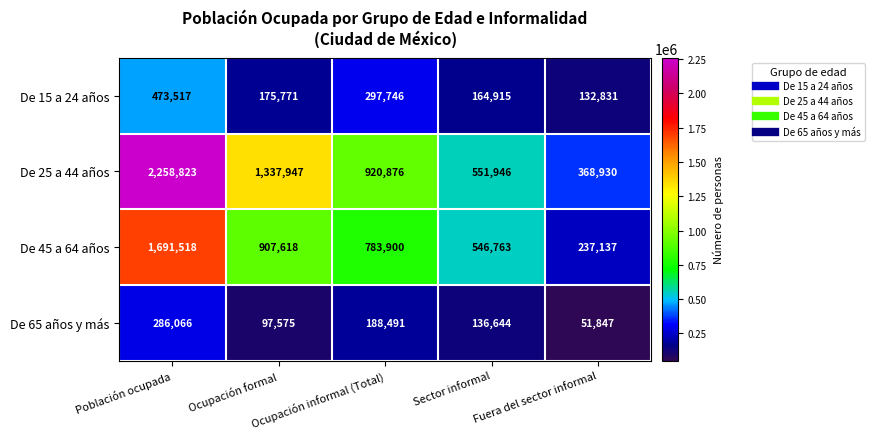

What is the difference between the second highest and second lowest values in the De 15 a 24 años series?

132831